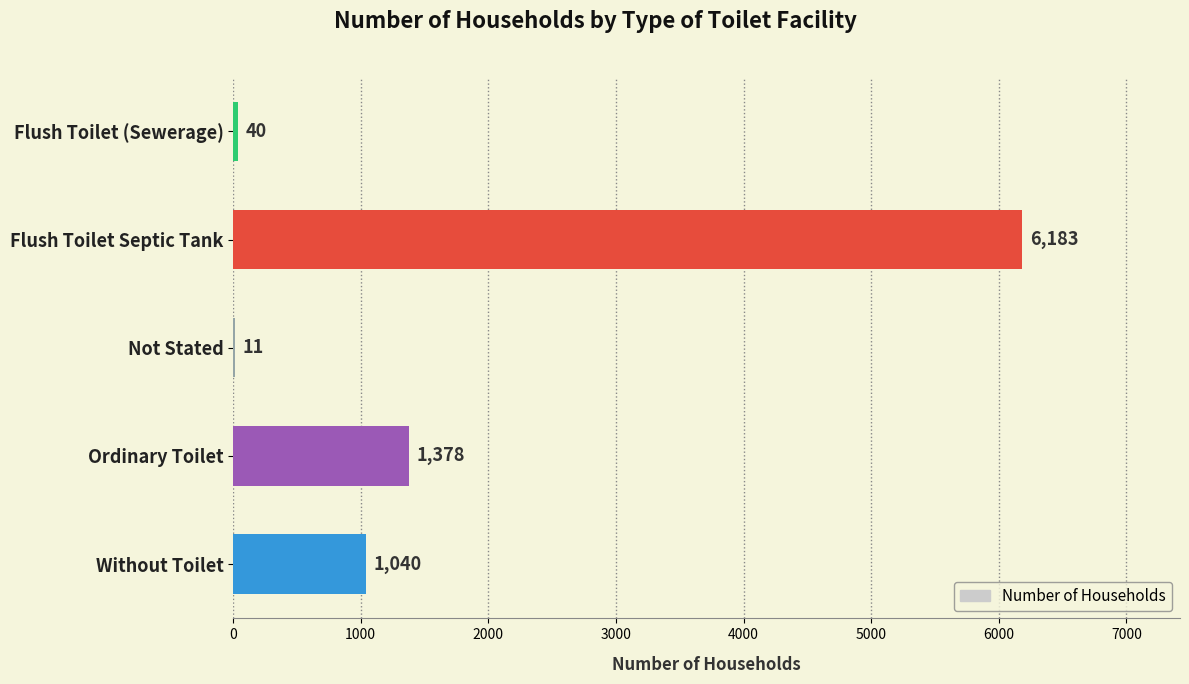

What is the greatest value displayed?

6183